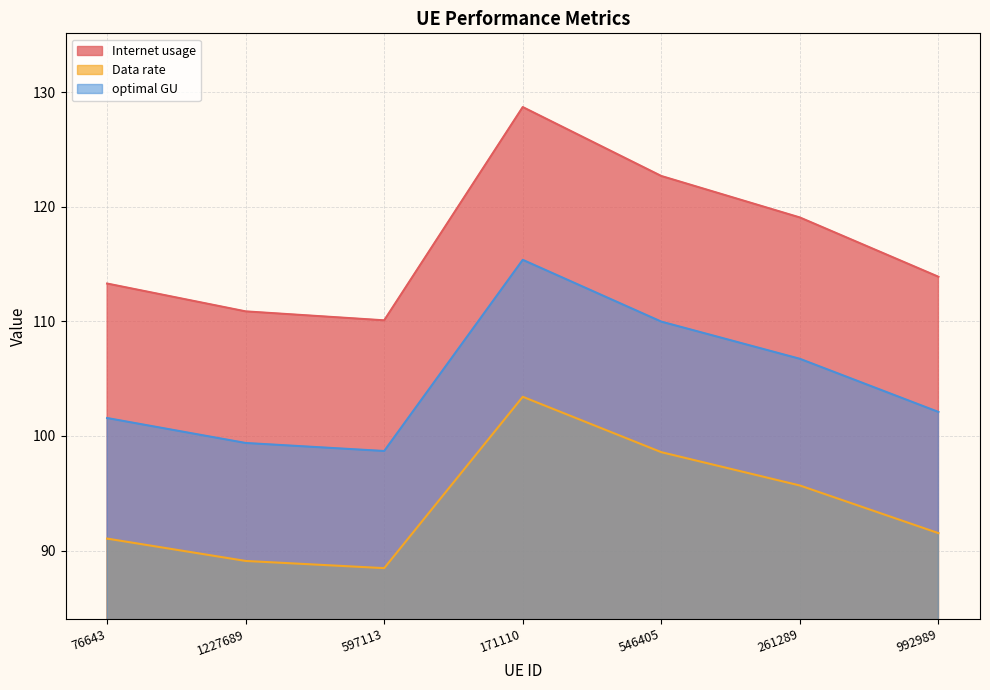

List the series in order of their overall mean, highest first.

Internet usage, optimal GU, Data rate